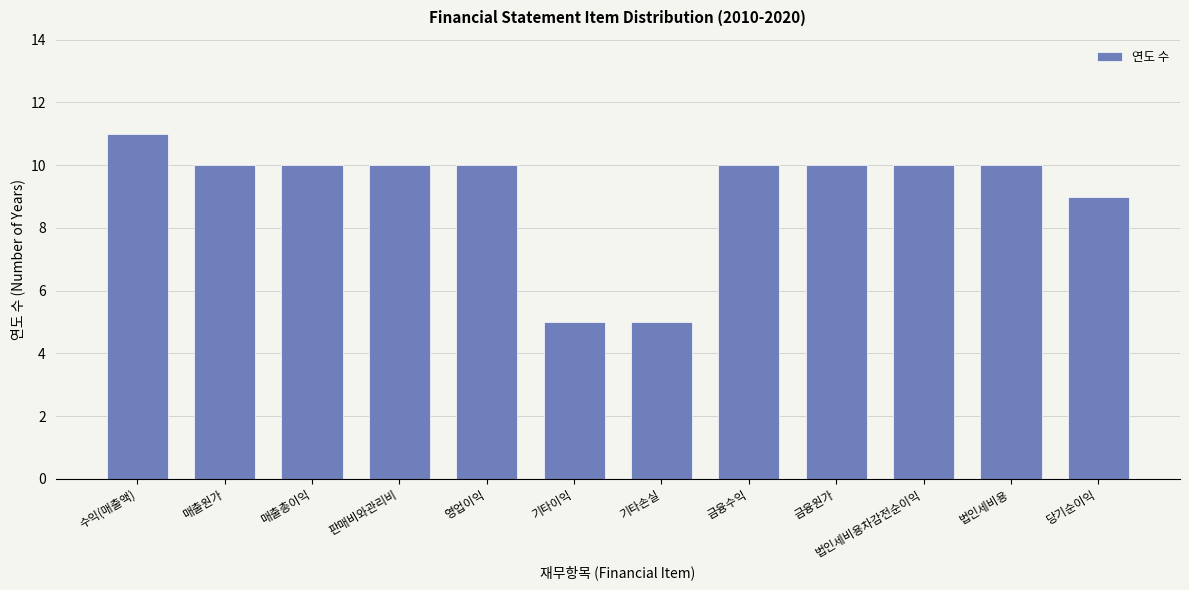

At which label does the data first exceed 10?

수익(매출액)